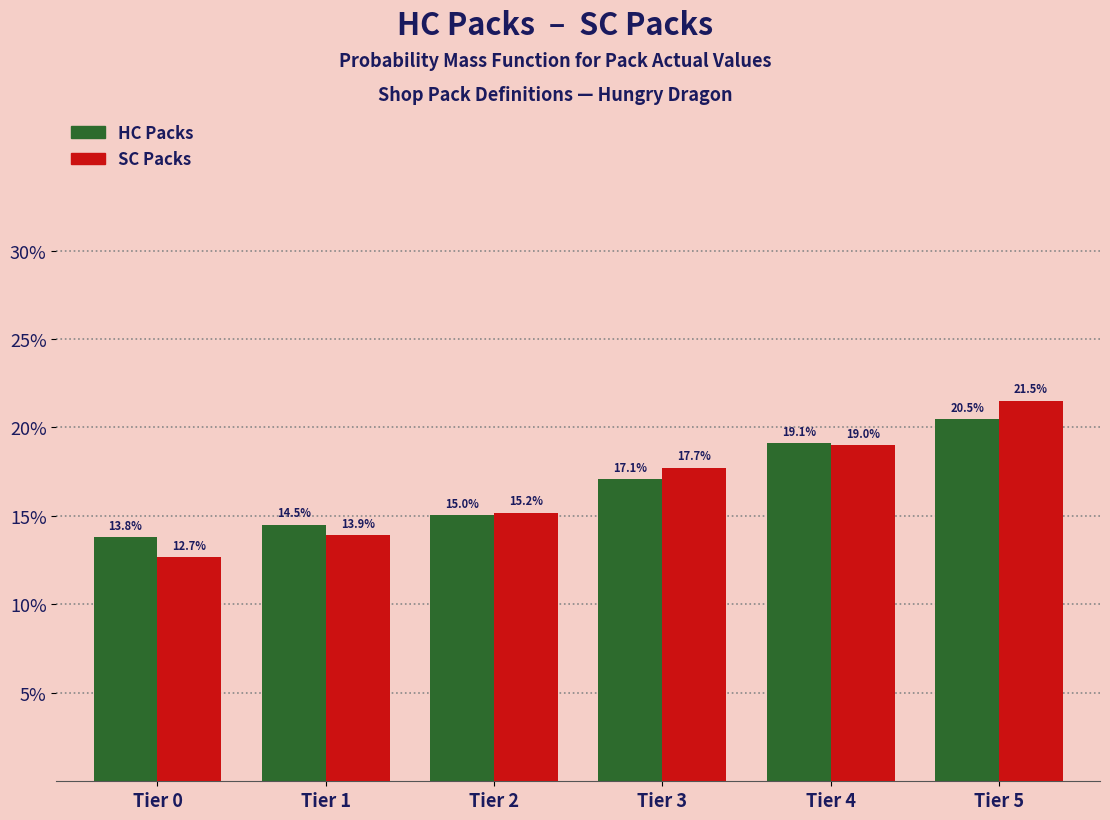

Reading right to left, transcribe all the data shown in this chart.

HC Packs: Tier 5=20.5	Tier 4=19.1	Tier 3=17.1	Tier 2=15.0	Tier 1=14.5	Tier 0=13.8
SC Packs: Tier 5=21.5	Tier 4=19.0	Tier 3=17.7	Tier 2=15.2	Tier 1=13.9	Tier 0=12.7